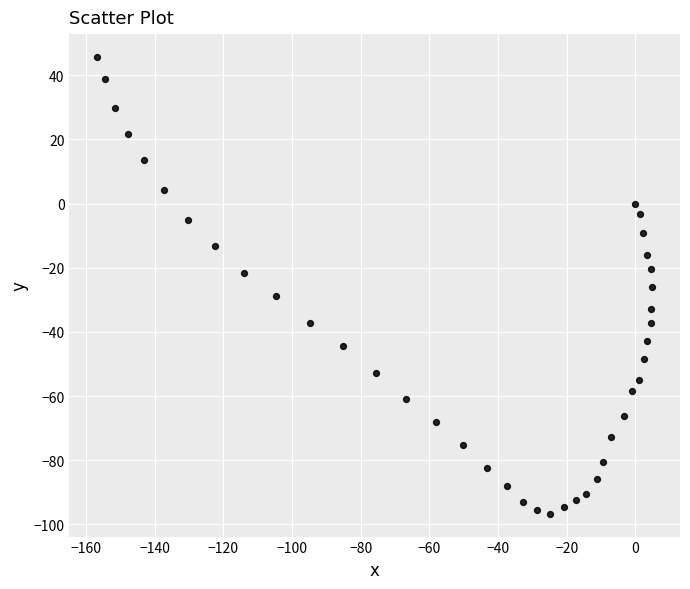

What is the range of Y values (max minus min)?

142.4